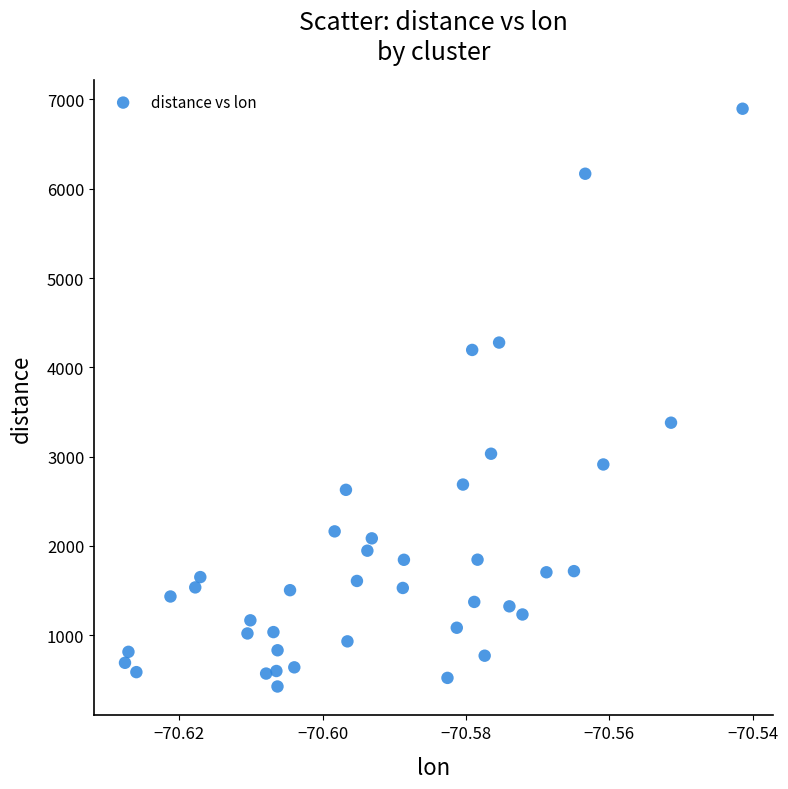

What Y value in the scatter plot is closest to 3660?

3379.6